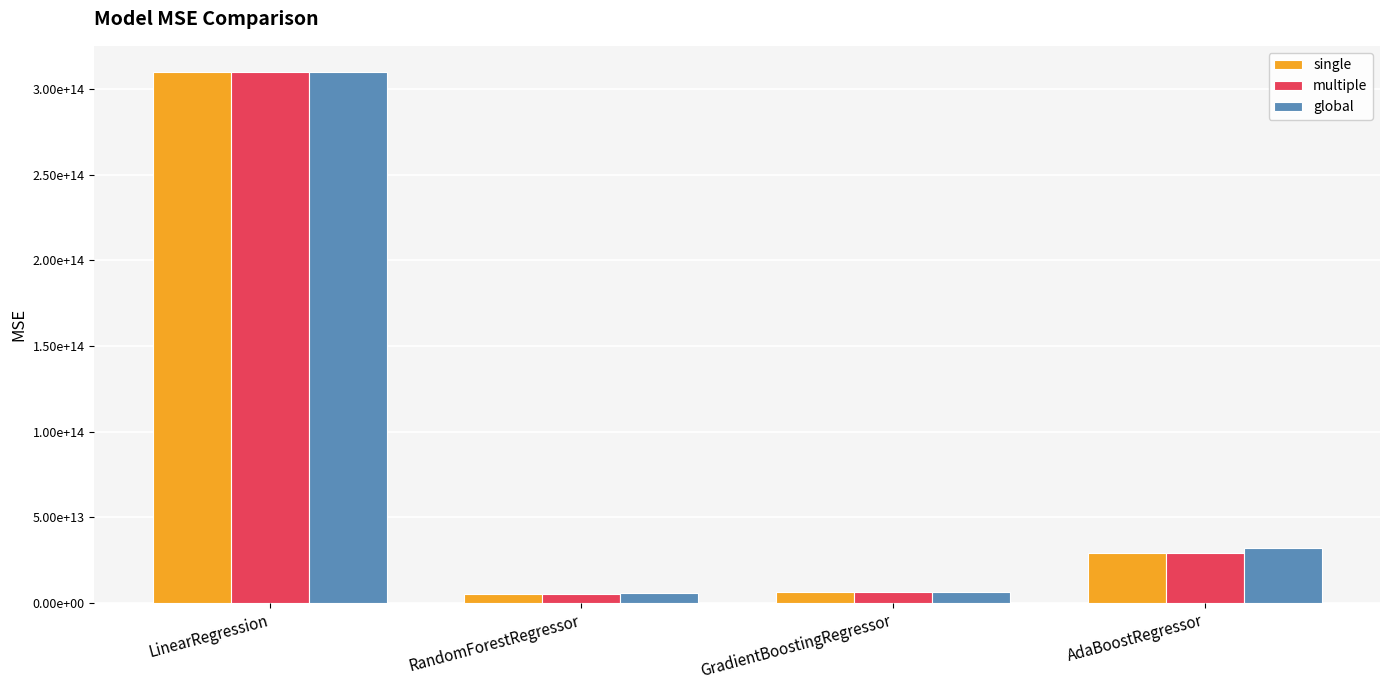

Which series changed the most between LinearRegression and RandomForestRegressor?

single